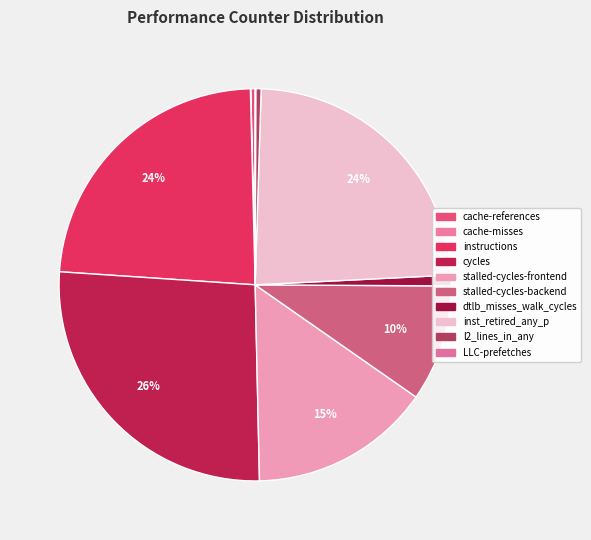

To the nearest percent, what is the combined percentage of instructions and LLC-prefetches?

24%